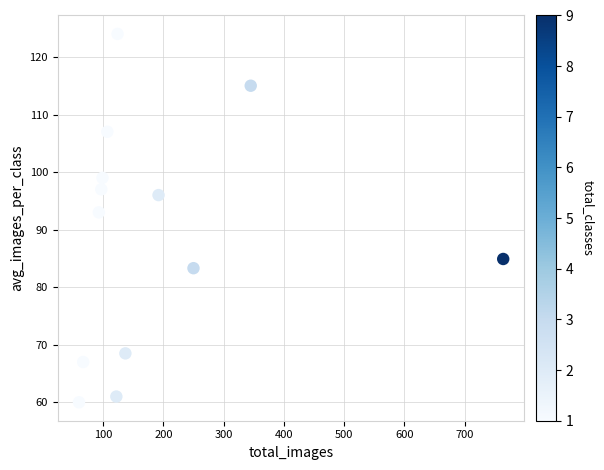

What is the range of X values (max minus min)?

704.0